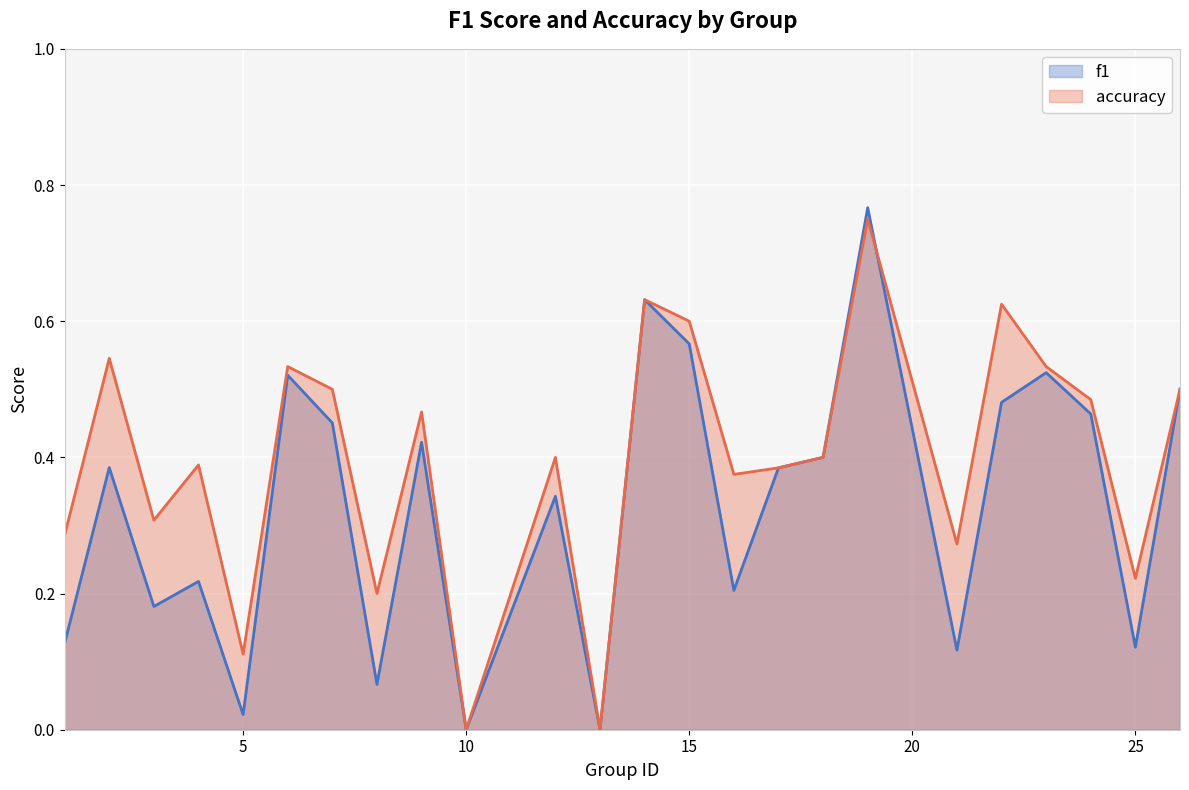

Which series has the largest total across all categories?

accuracy